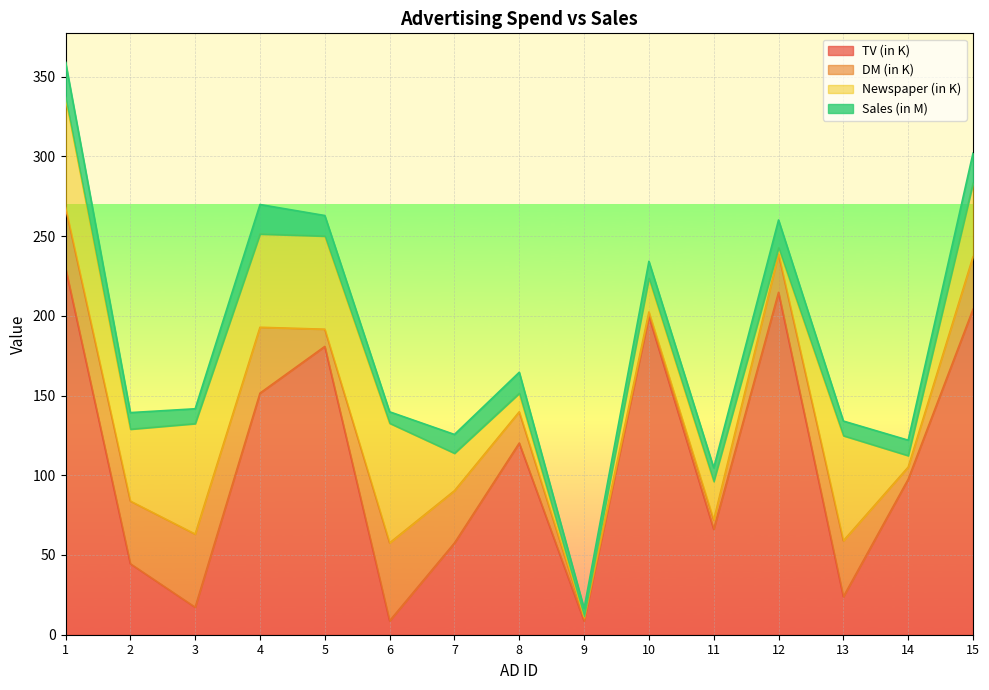

How many intersections are there between Newspaper (in K) and TV (in K)?

6